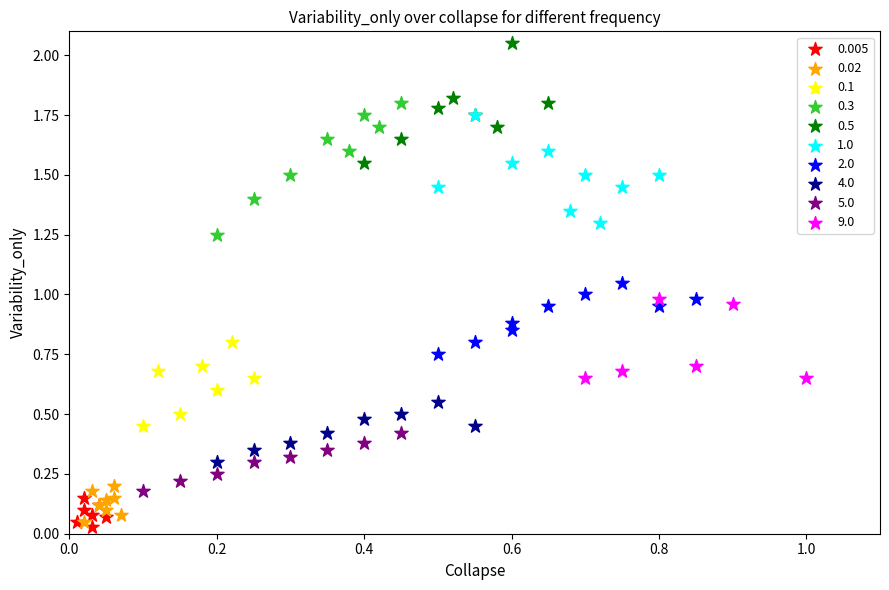

What are all the series names shown in the legend?

0.005, 0.02, 0.1, 0.3, 0.5, 1.0, 2.0, 4.0, 5.0, 9.0